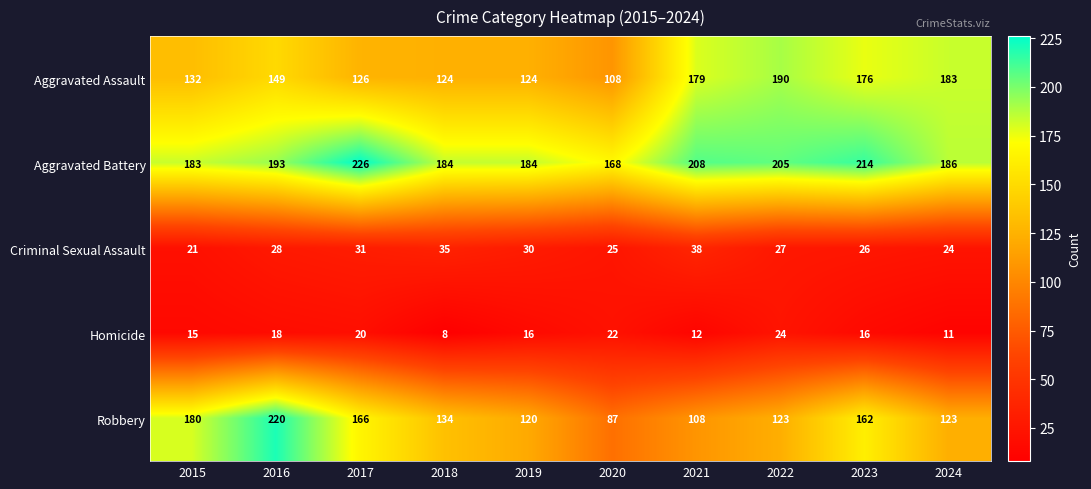

The value of Homicide at 2023 is 25. True or false?

False